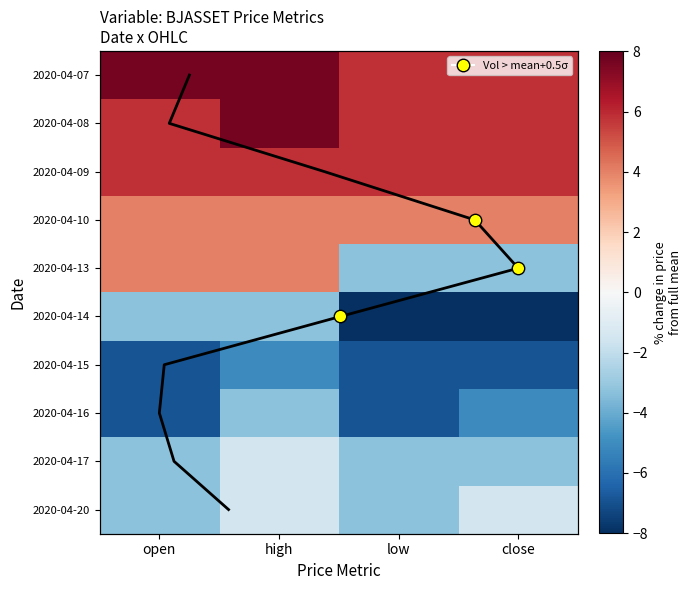

How many data points does each series have?

4